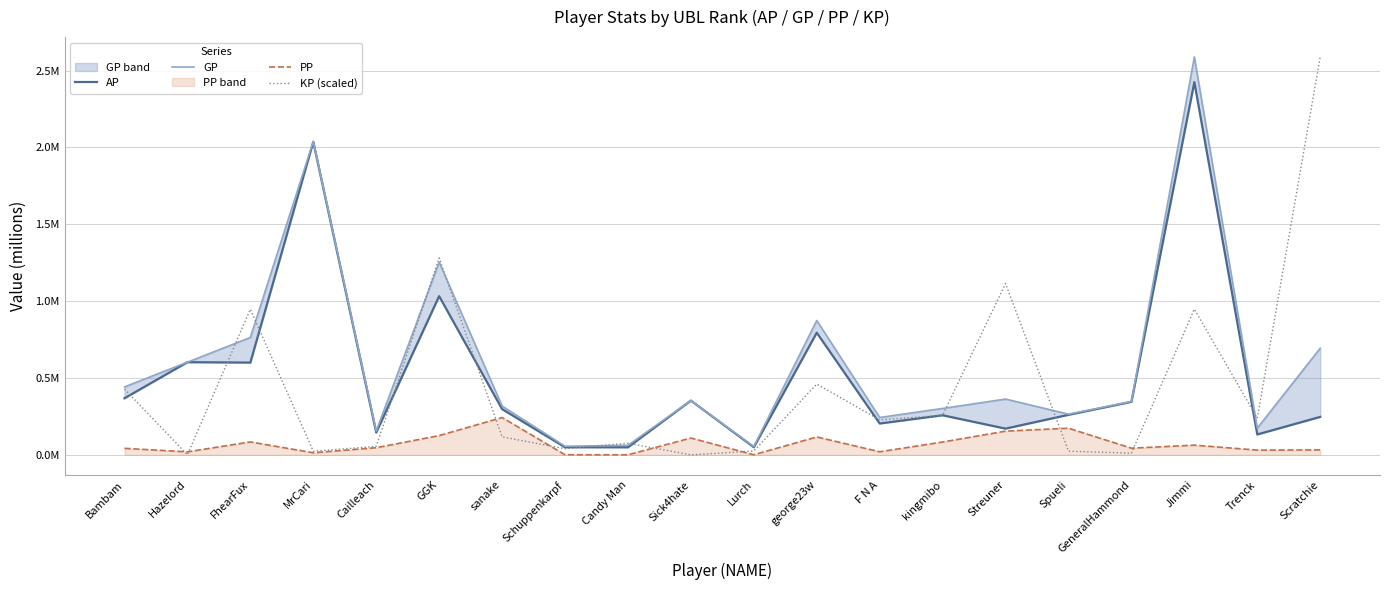

What is the label of the 9th point from the right?

george23w